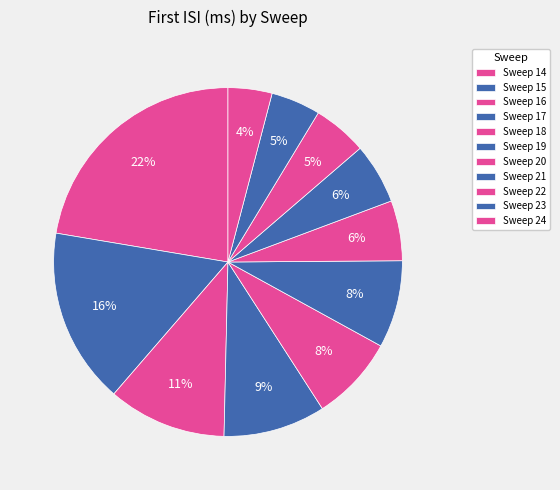

How many segments does this pie chart have?

11